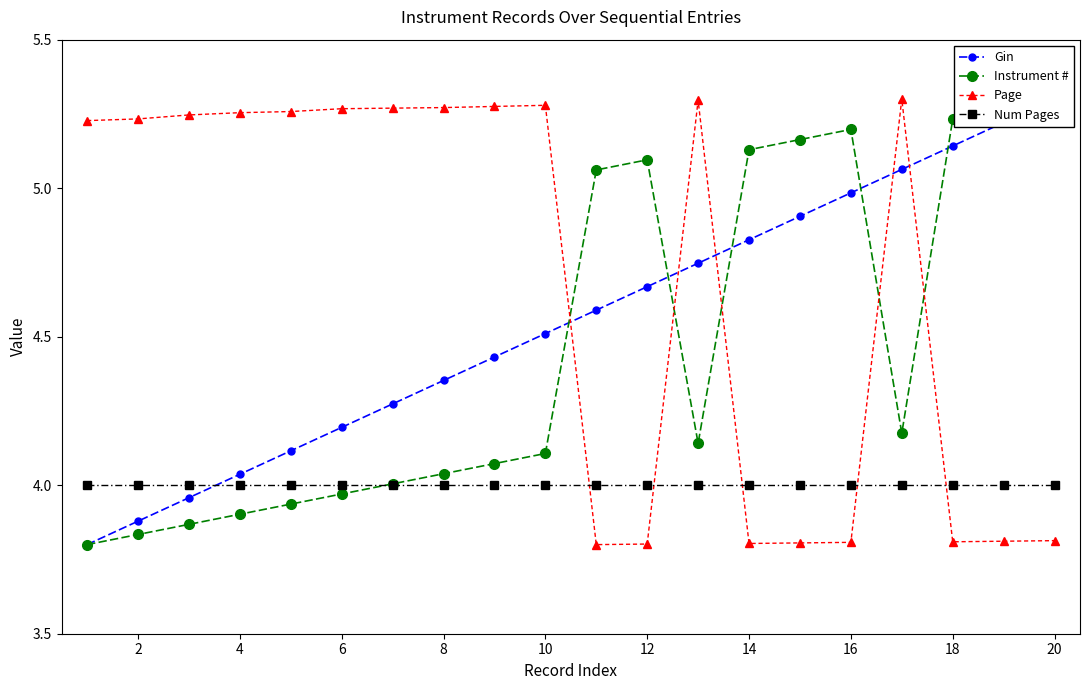

What is the maximum value for Num Pages?

4.0